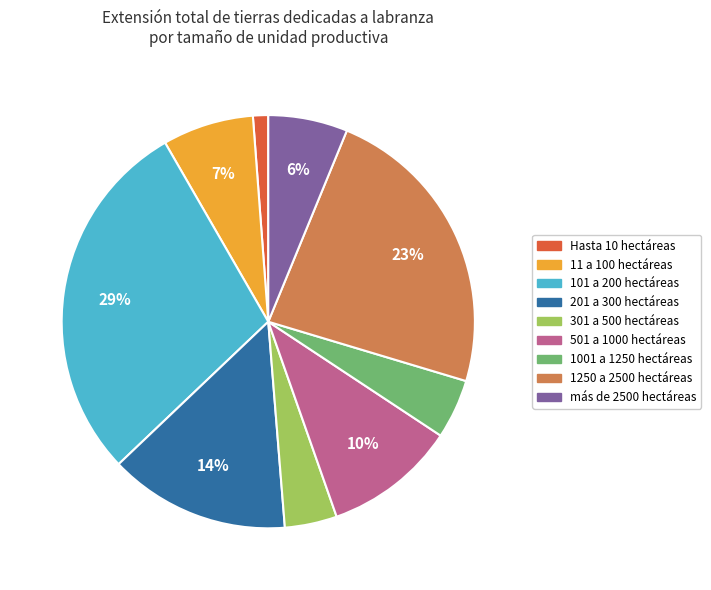

To the nearest percent, what is the difference between the largest and smallest slice percentages?

28%